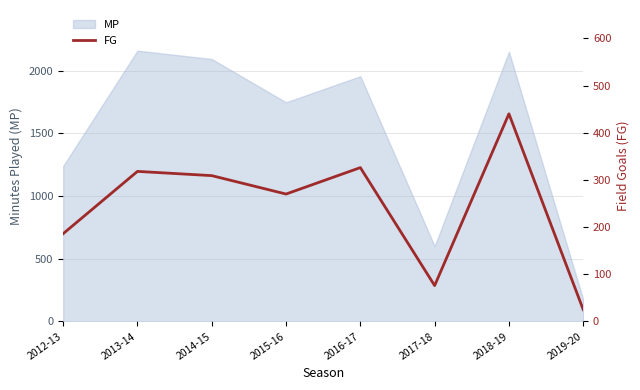

Reading left to right, extract all data points from this chart.

2012-13=186	2013-14=318	2014-15=309	2015-16=270	2016-17=326	2017-18=76	2018-19=440	2019-20=25